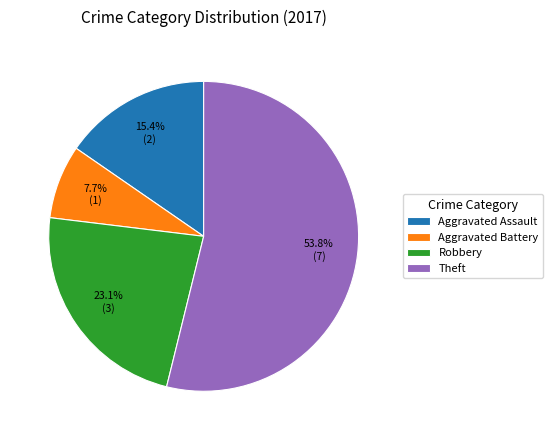

To the nearest percent, what is the difference between the largest and smallest slice percentages?

46%